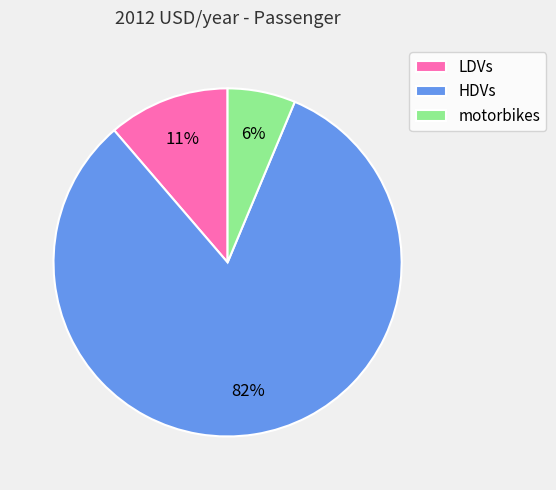

Count the number of slices in the pie.

3